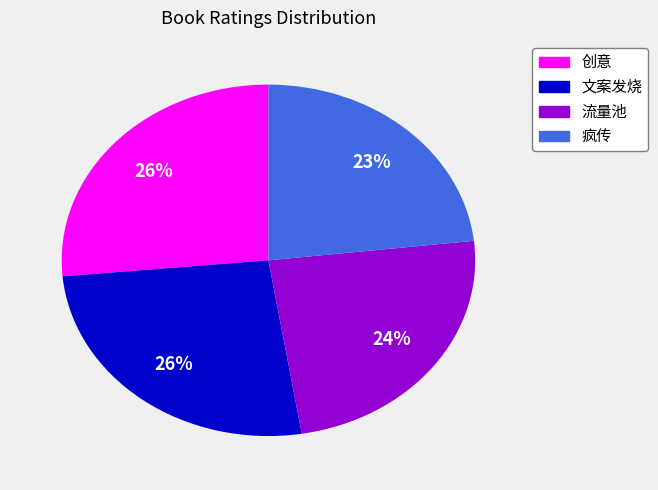

What is the ratio of the value at 创意 to the value at 疯传?

1.1